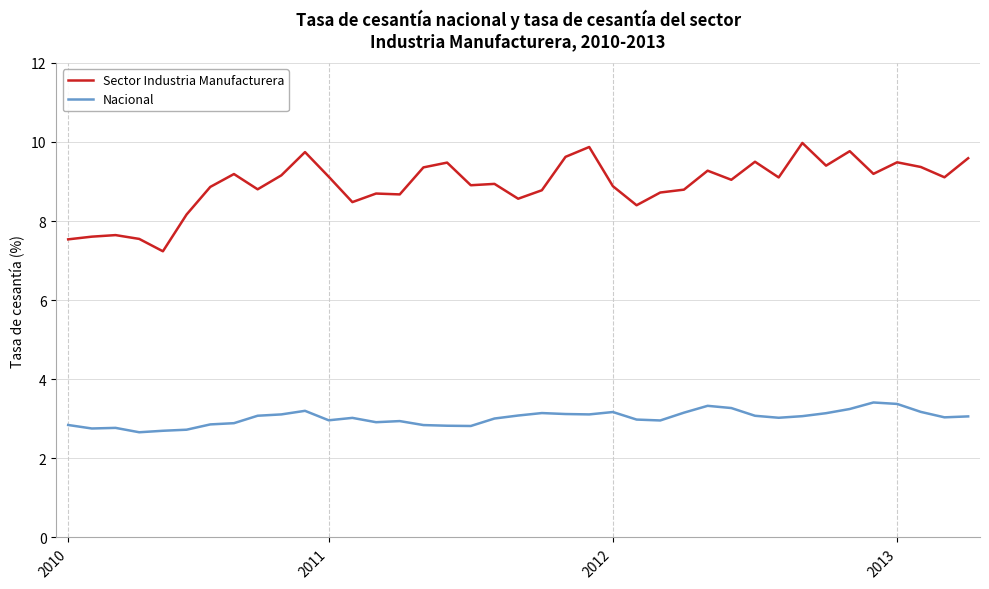

What is the sum of all Nacional values?

117.9